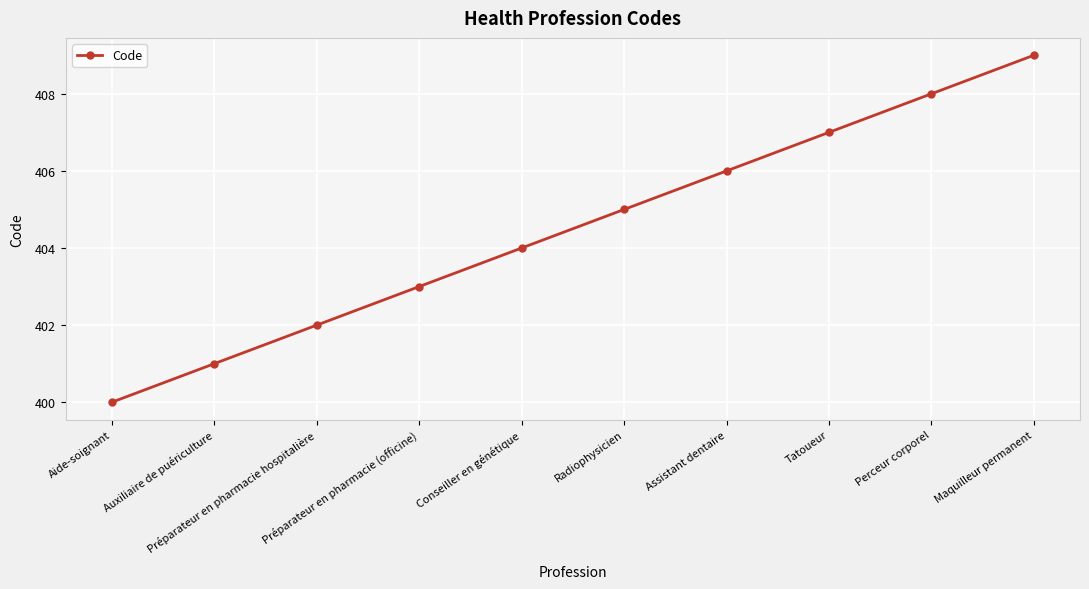

What is the sum of all values?

4045